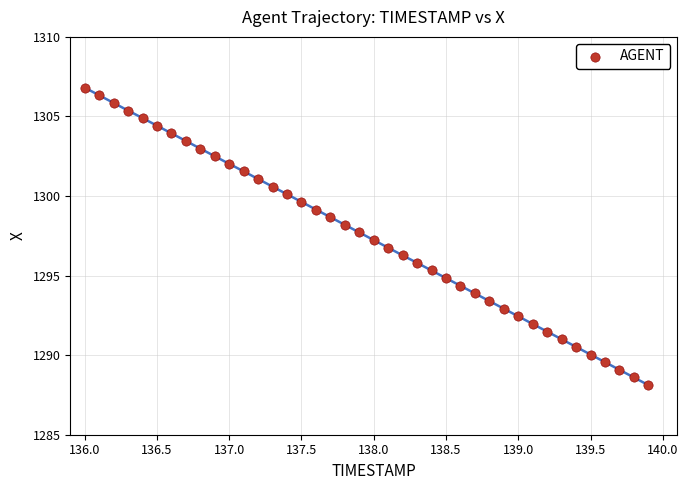

What is the range of X values (max minus min)?

3.9